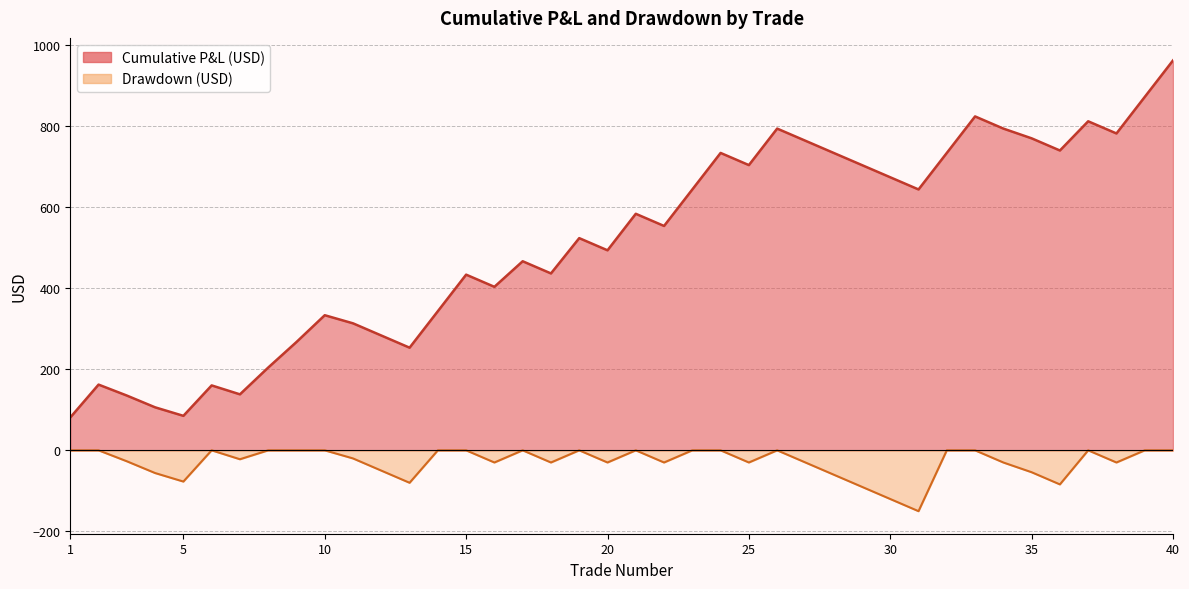

True or false: Cumulative P&L (USD) and Drawdown (USD) cross at least once.

False